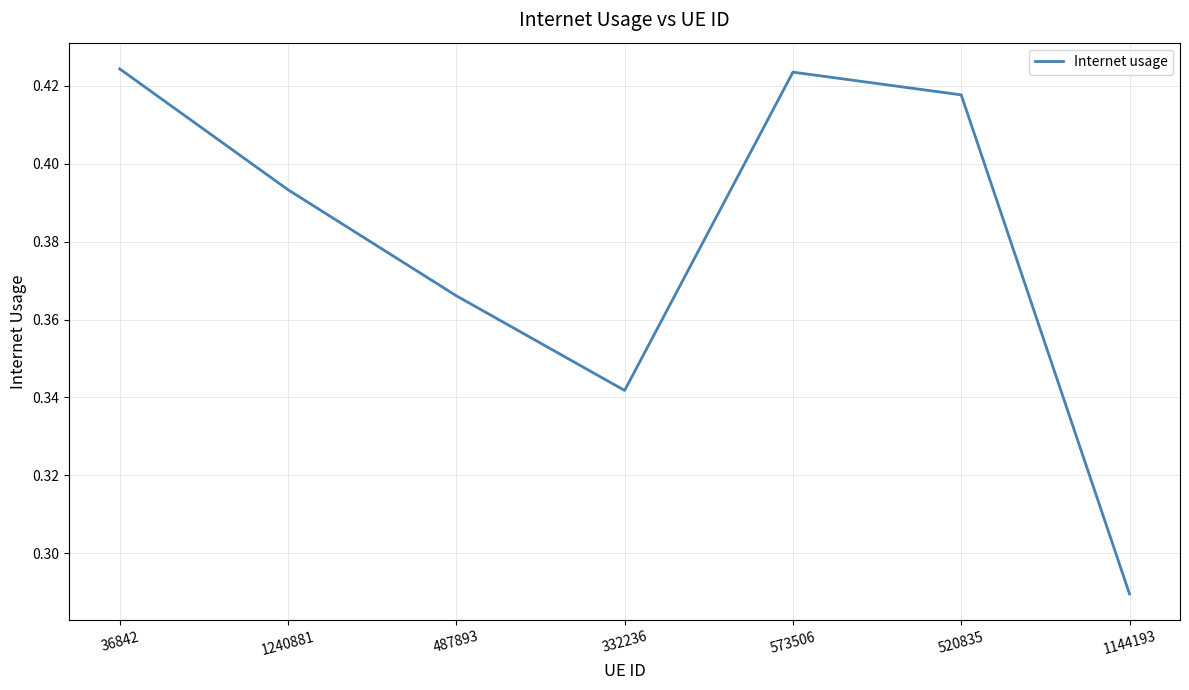

Between 36842 and 332236, which is larger?

36842